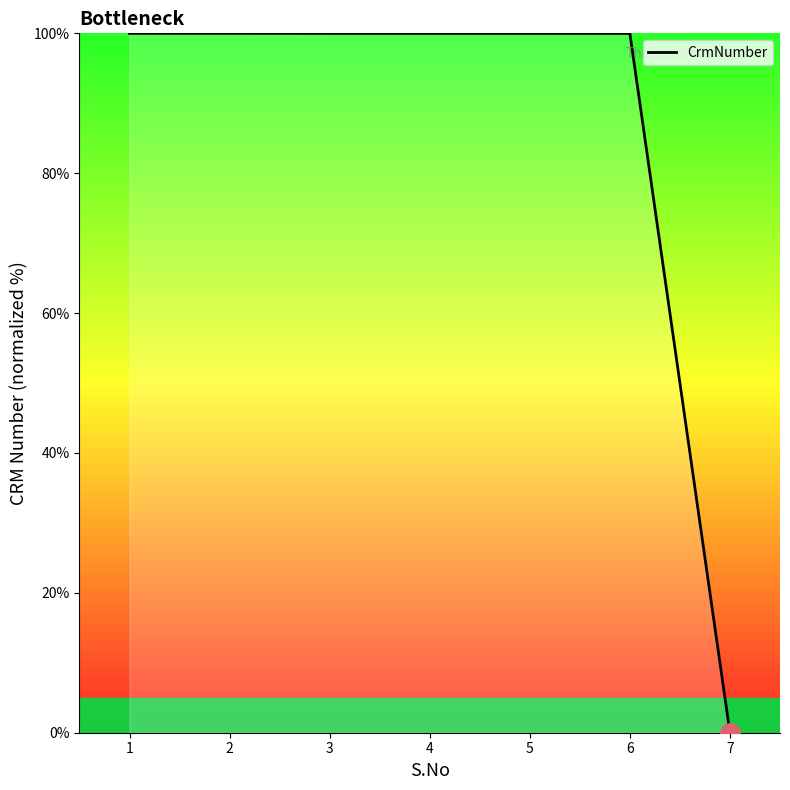

What is the average value?

85.7